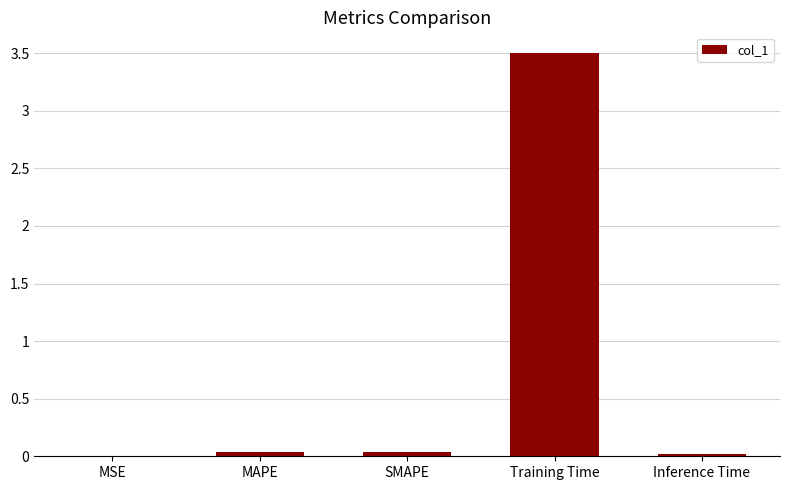

The chart shows a value of 0.0 at SMAPE. True or false?

True